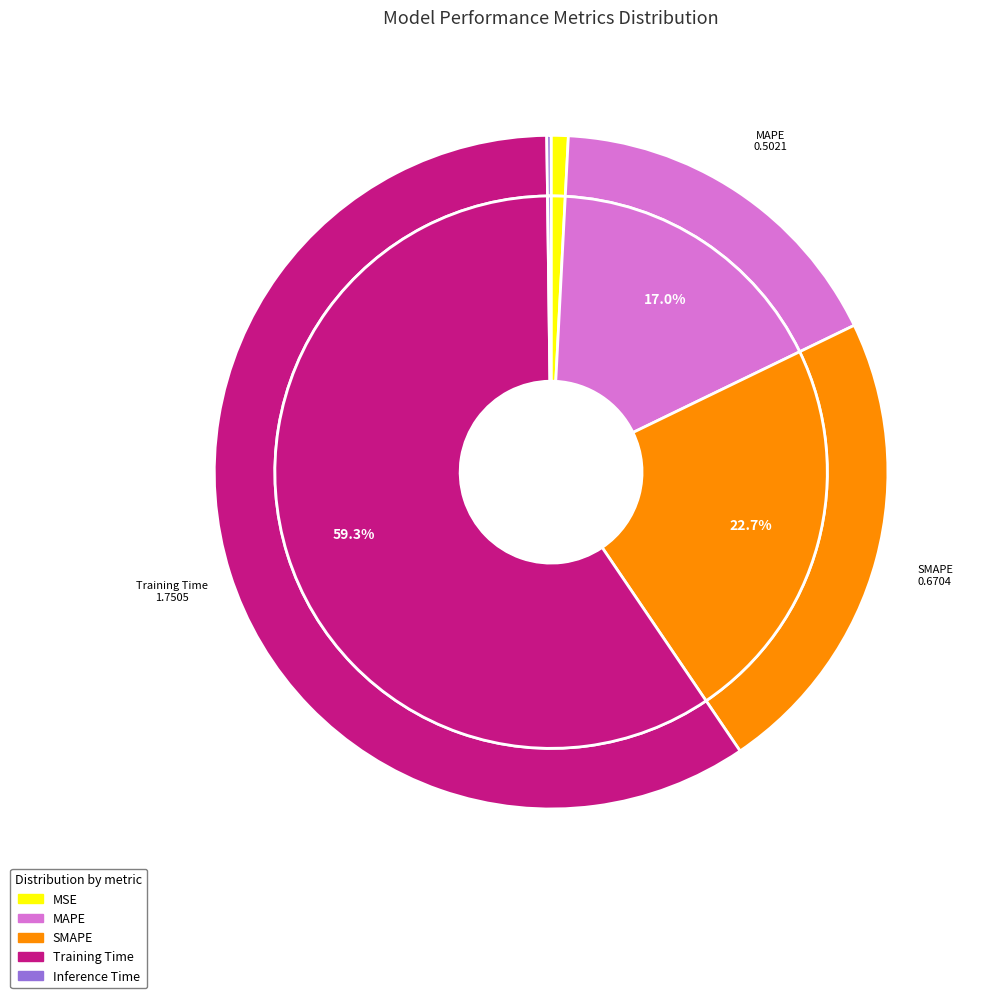

Which has a higher value, Inference Time or Training Time?

Training Time